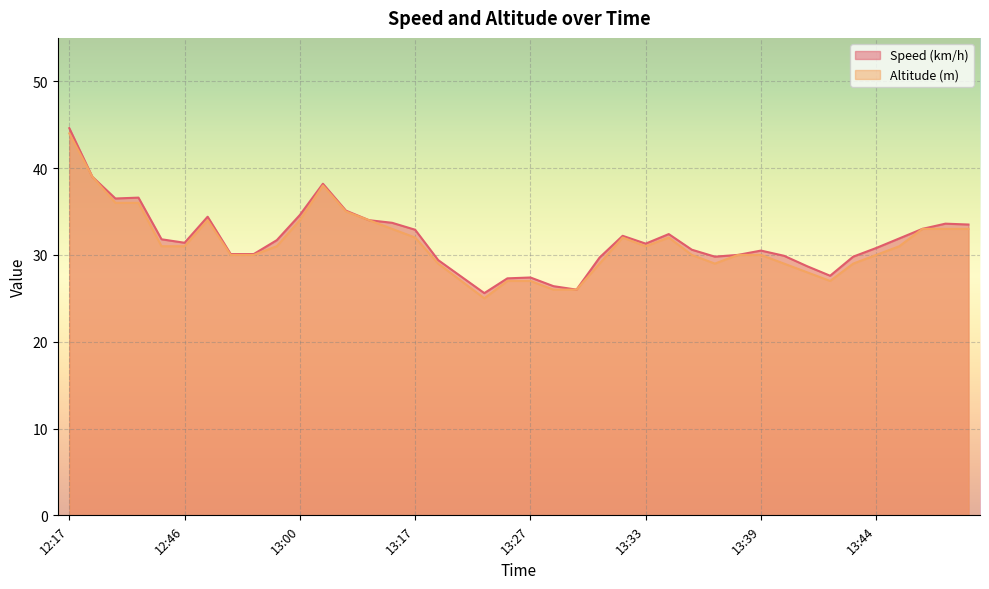

Which series has the widest spread of values?

Speed (km/h)